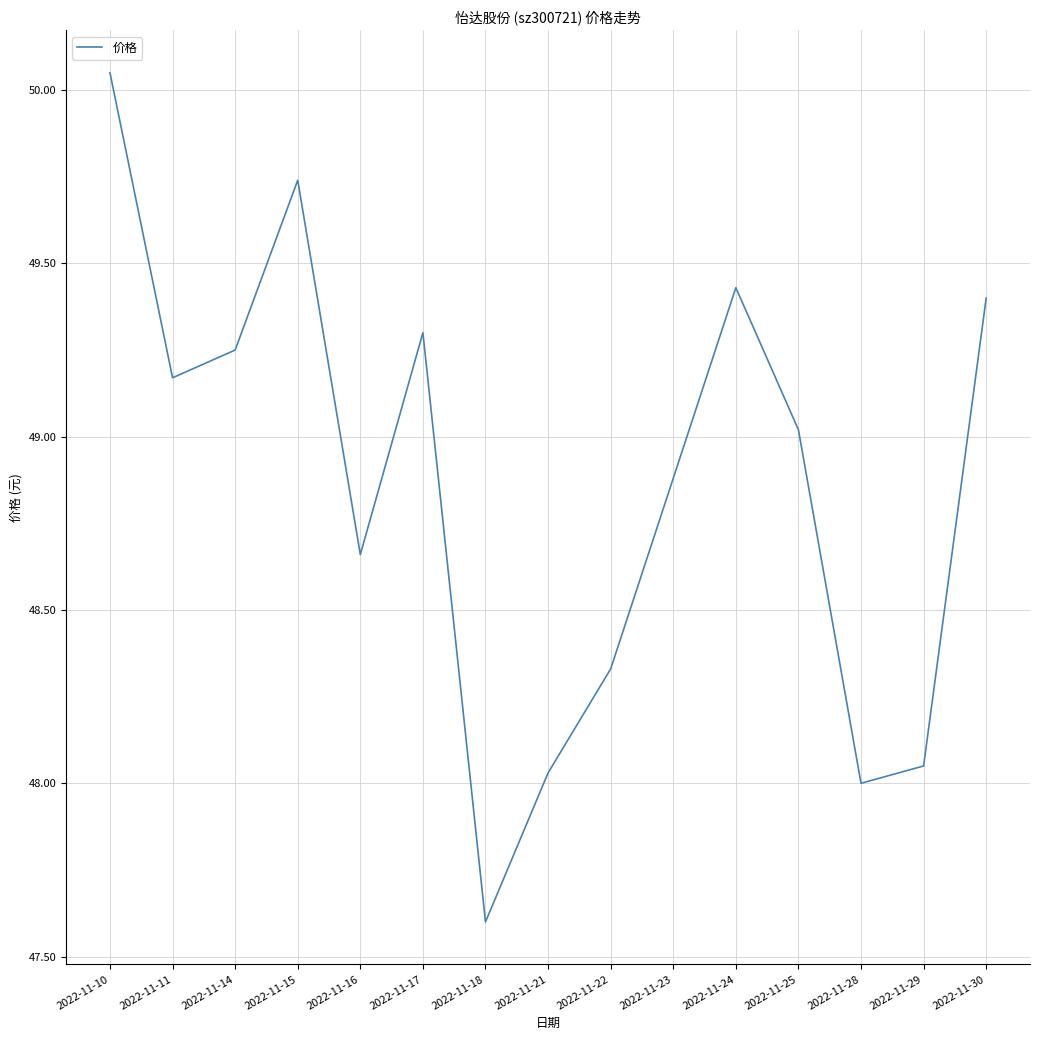

Does the chart have visible grid lines?

Yes